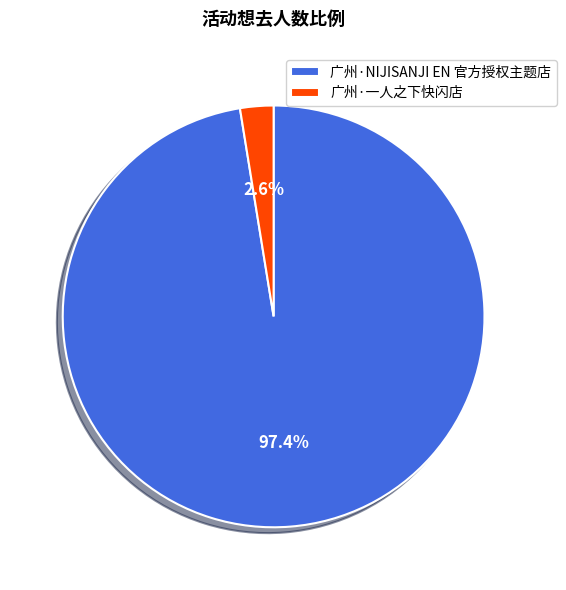

What percentage is the 广州·一人之下快闪店 slice, to the nearest percent?

3%